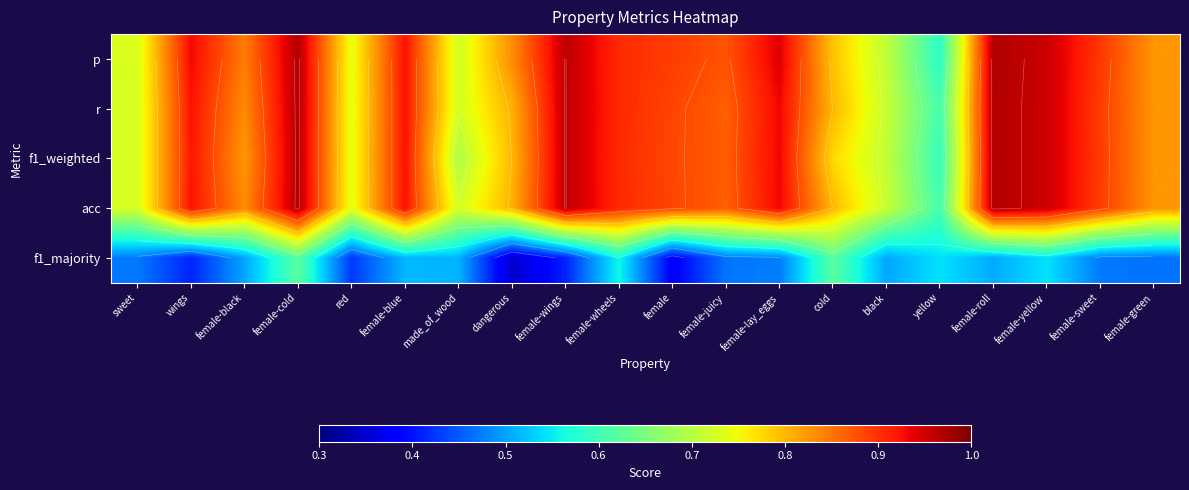

List the labels in order of f1_weighted value, largest first.

female-roll, female-cold, female-wings, female-yellow, female-lay_eggs, female-blue, wings, female-wheels, female-sweet, female, female-juicy, female-green, female-black, dangerous, cold, red, sweet, black, made_of_wood, yellow